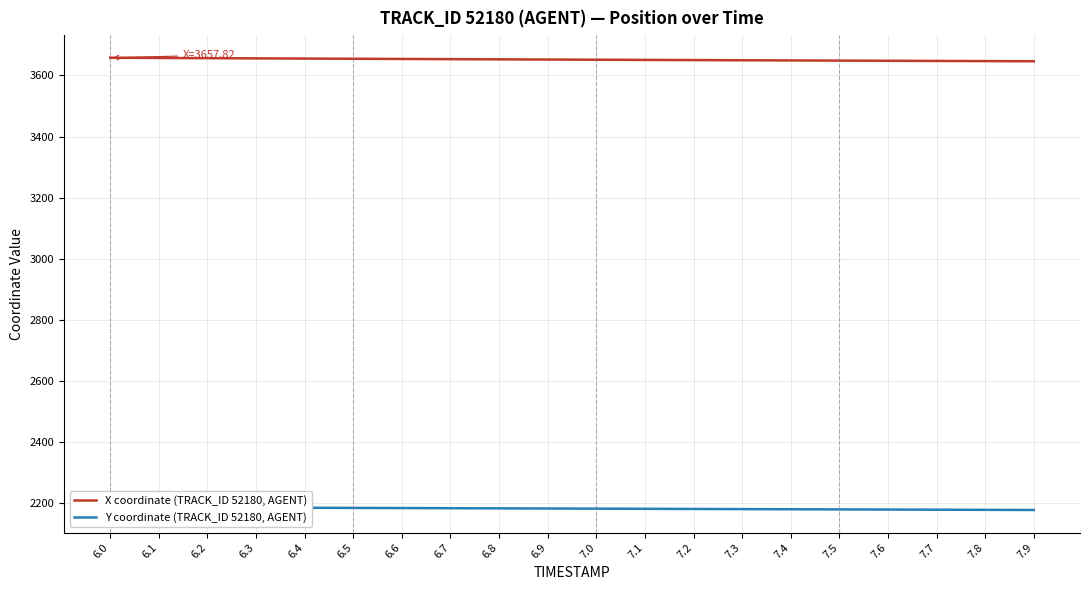

Reading left to right, transcribe all the data shown in this chart.

X coordinate (TRACK_ID 52180, AGENT): 6.0=3657.8	6.1=3657.1	6.2=3656.5	6.3=3655.8	6.4=3655.2	6.5=3654.5	6.6=3653.9	6.7=3653.2	6.8=3652.6	6.9=3652.0	7.0=3651.4	7.1=3650.8	7.2=3650.2	7.3=3649.6	7.4=3649.0	7.5=3648.5	7.6=3647.9	7.7=3647.4	7.8=3646.9	7.9=3646.3
Y coordinate (TRACK_ID 52180, AGENT): 6.0=2186.4	6.1=2186.0	6.2=2185.5	6.3=2185.1	6.4=2184.6	6.5=2184.2	6.6=2183.7	6.7=2183.2	6.8=2182.7	6.9=2182.2	7.0=2181.7	7.1=2181.2	7.2=2180.7	7.3=2180.2	7.4=2179.7	7.5=2179.2	7.6=2178.8	7.7=2178.3	7.8=2177.8	7.9=2177.3